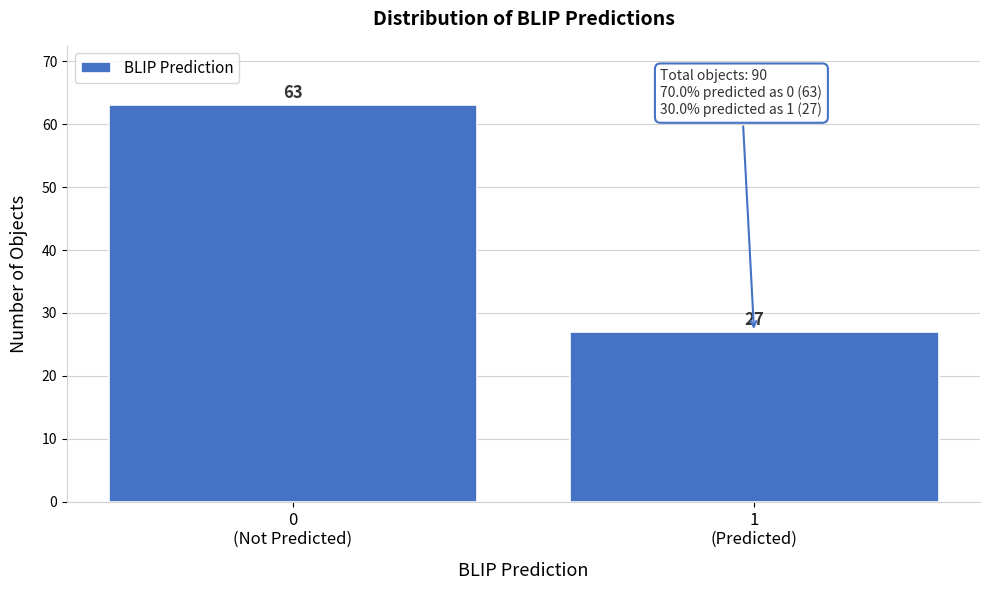

Reading left to right, what are all the values shown in this chart?

63	27